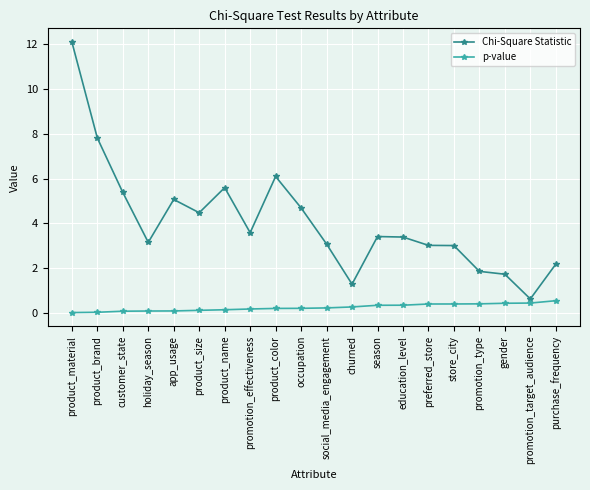

Does the chart have visible grid lines?

Yes